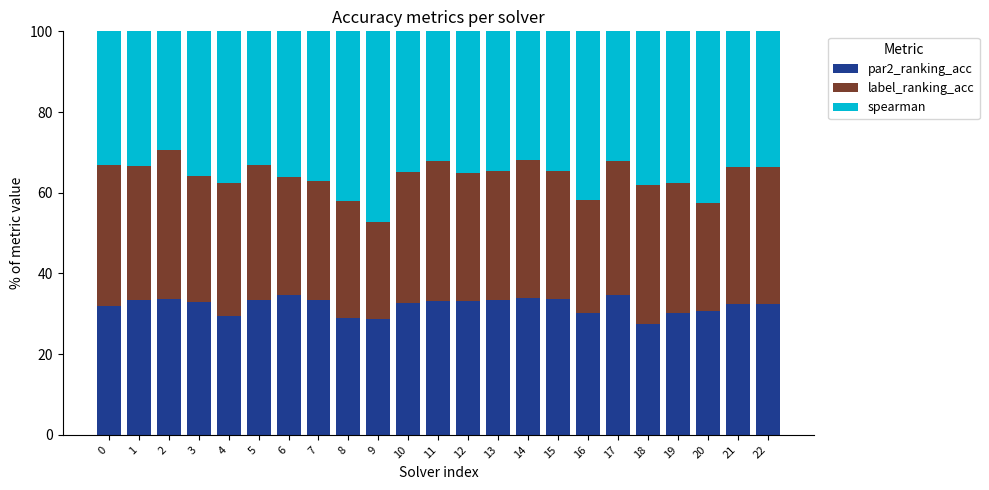

What is the total value across all series at 18?

100.0